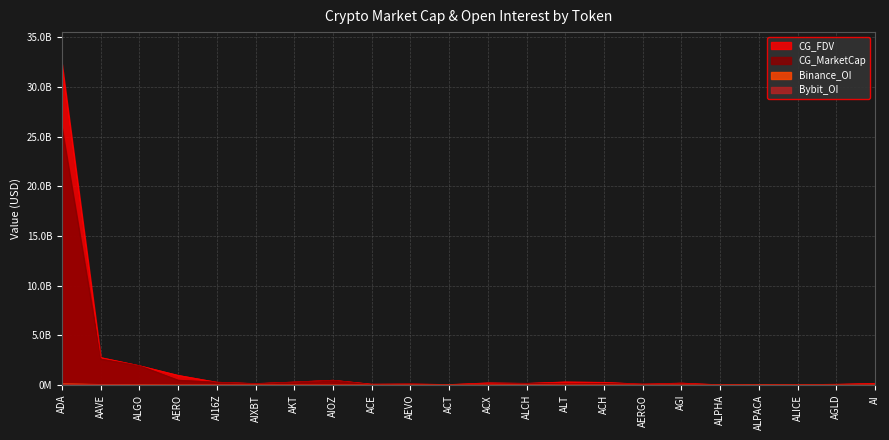

At which label does CG_MarketCap first exceed 109741960?

ADA